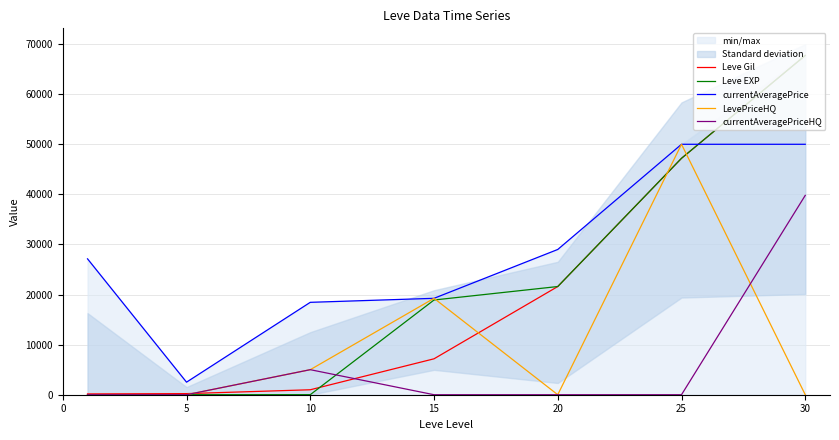

After their last crossing, which series has the higher values: LevePriceHQ or Leve Gil?

Leve Gil